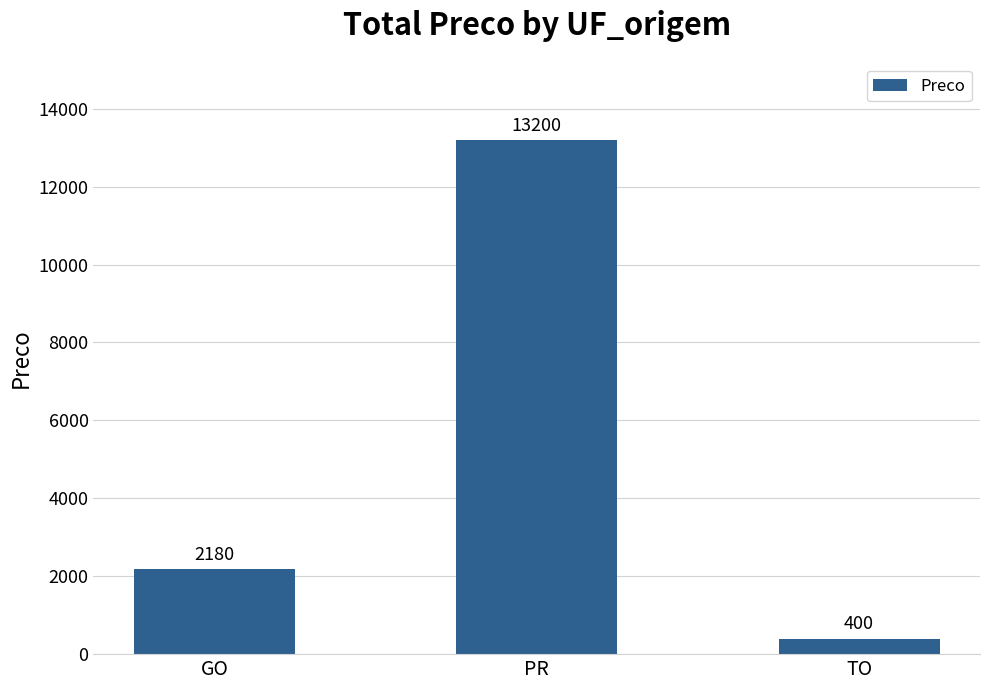

Rank the categories by value from lowest to highest.

TO, GO, PR